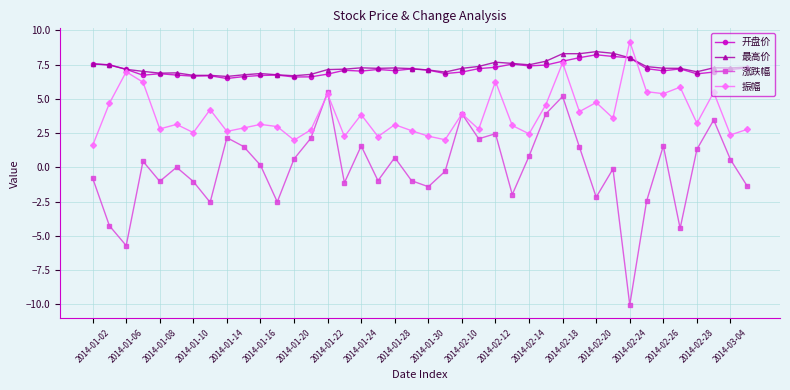

Which series has the widest spread of values?

涨跌幅